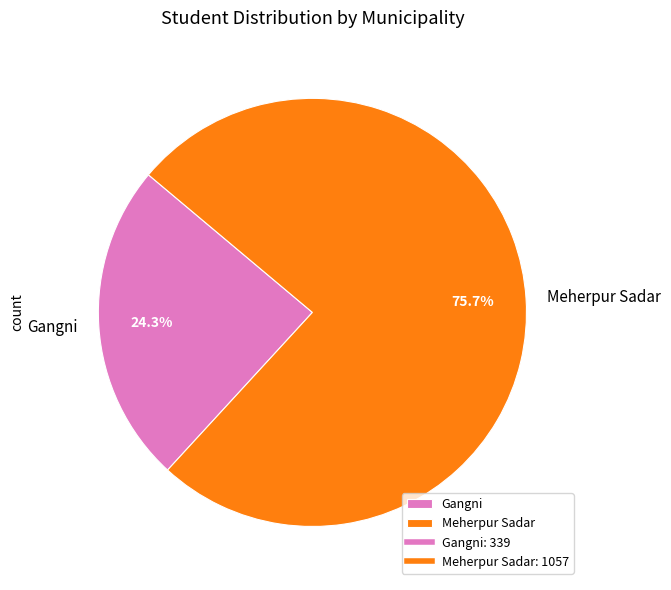

What is the total percentage of Meherpur Sadar and Gangni?

100.0%